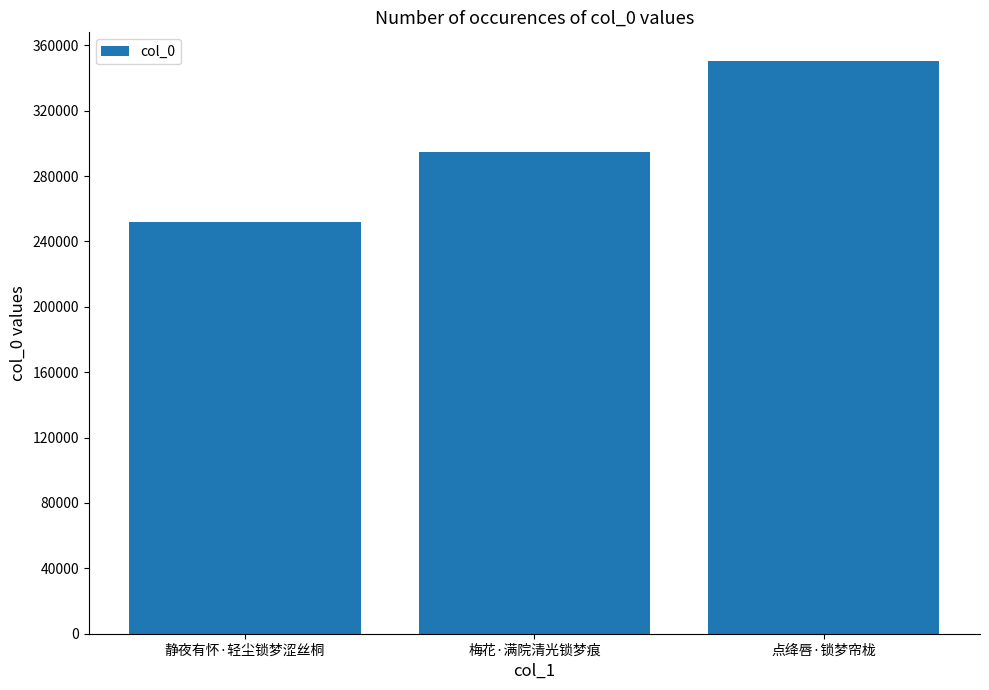

How many bars are there in total?

3